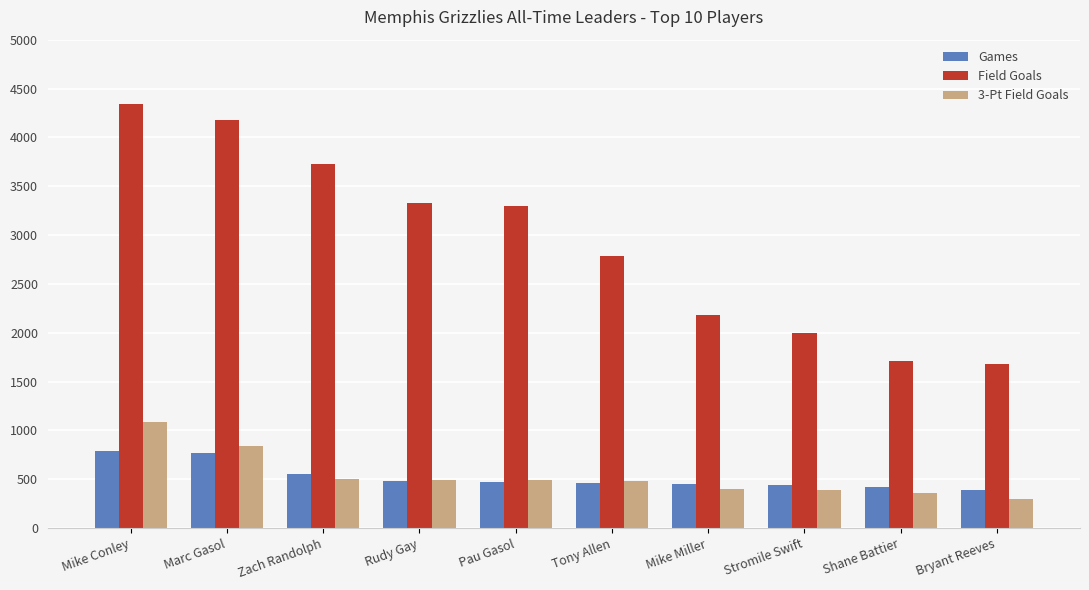

Where is Games nearest to the value 591?

Zach Randolph